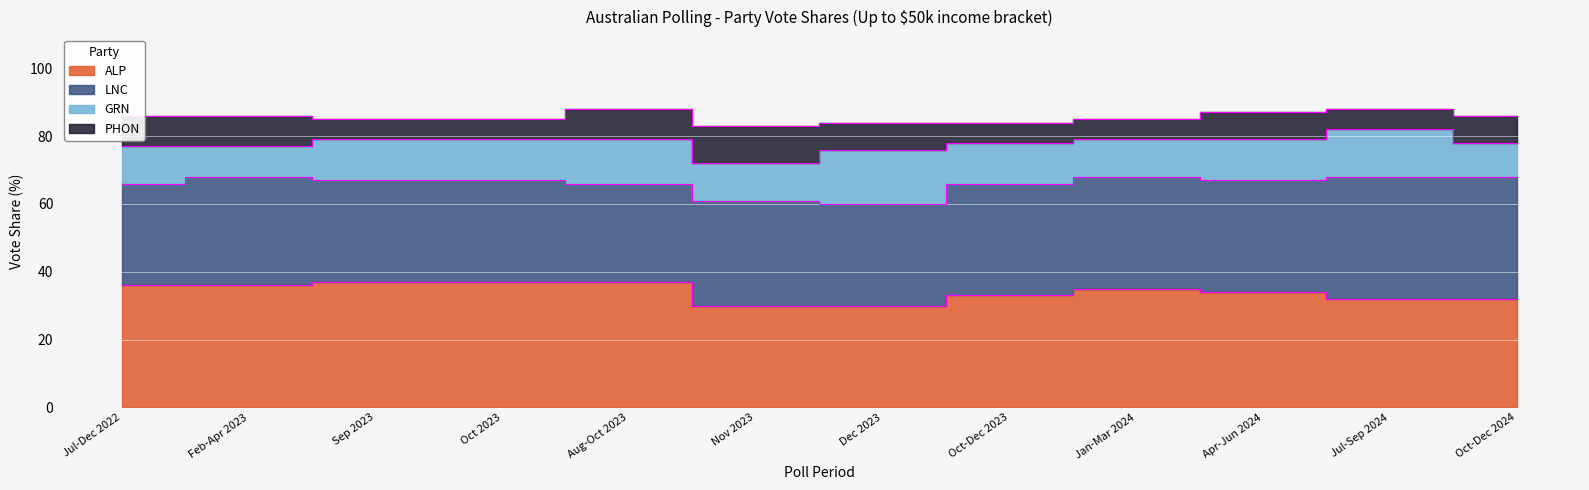

True or false: GRN and LNC intersect in this chart.

False